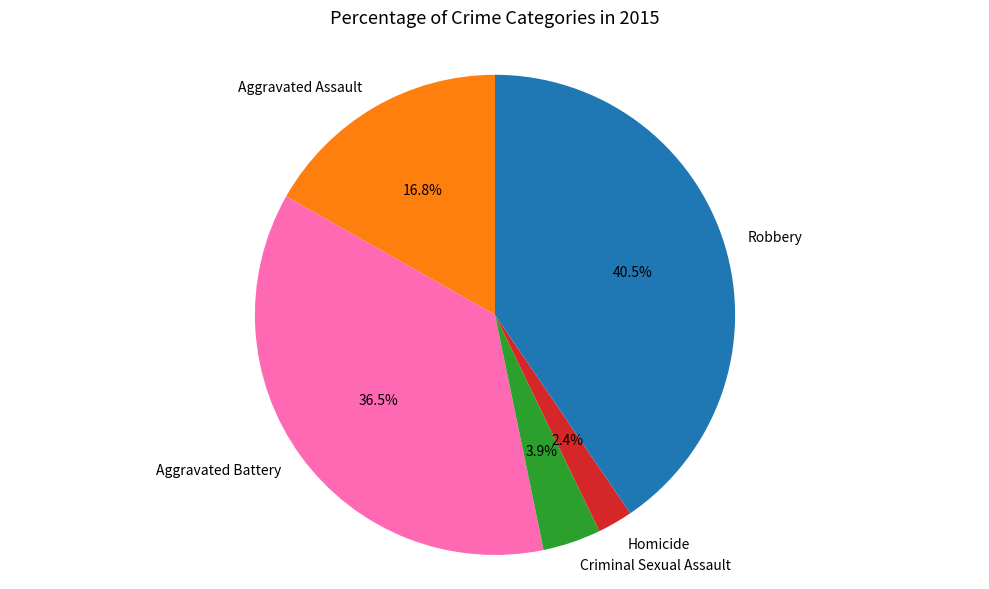

Which has a higher value, Criminal Sexual Assault or Aggravated Assault?

Aggravated Assault